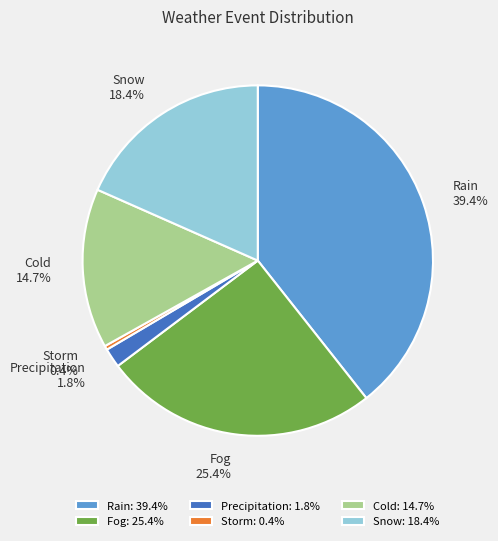

What percentage is the Fog slice, to the nearest percent?

25%